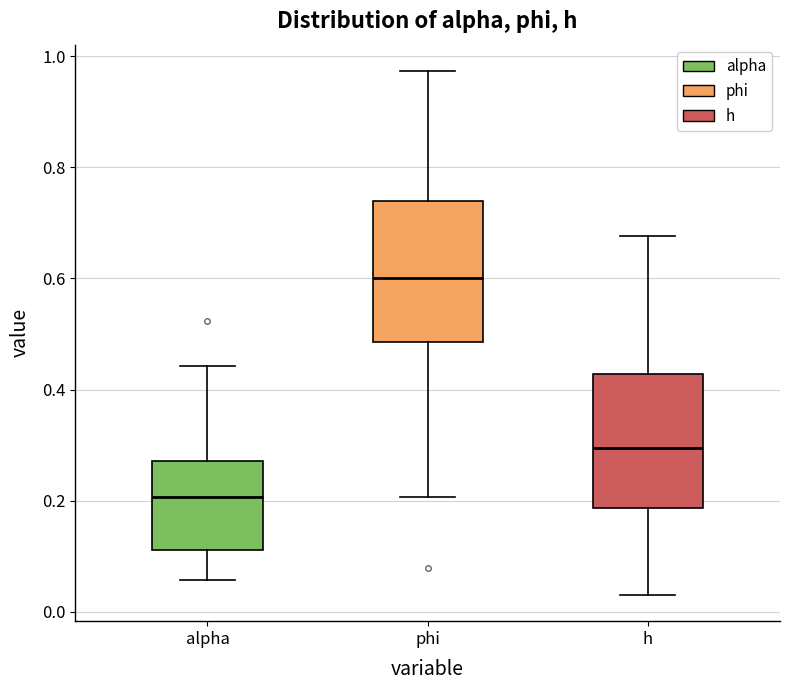

Which box's median line is the lowest?

alpha